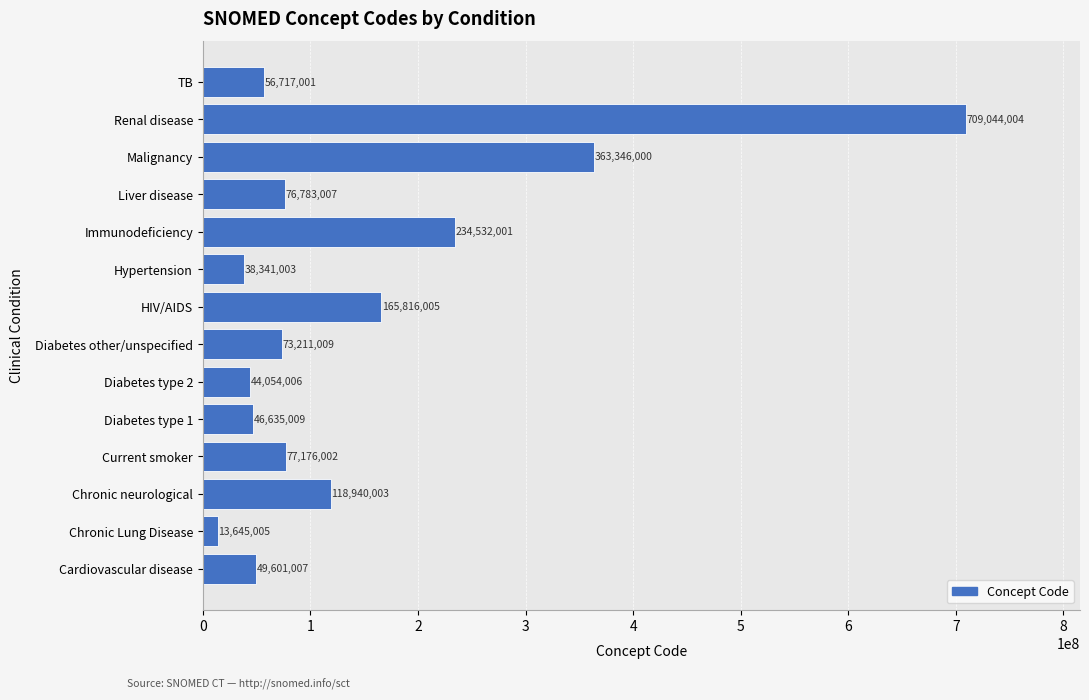

Reading top to bottom, list all the values displayed in this chart.

TB=56717001	Renal disease=709044004	Malignancy=363346000	Liver disease=76783007	Immunodeficiency=234532001	Hypertension=38341003	HIV/AIDS=165816005	Diabetes other/unspecified=73211009	Diabetes type 2=44054006	Diabetes type 1=46635009	Current smoker=77176002	Chronic neurological=118940003	Chronic Lung Disease=13645005	Cardiovascular disease=49601007